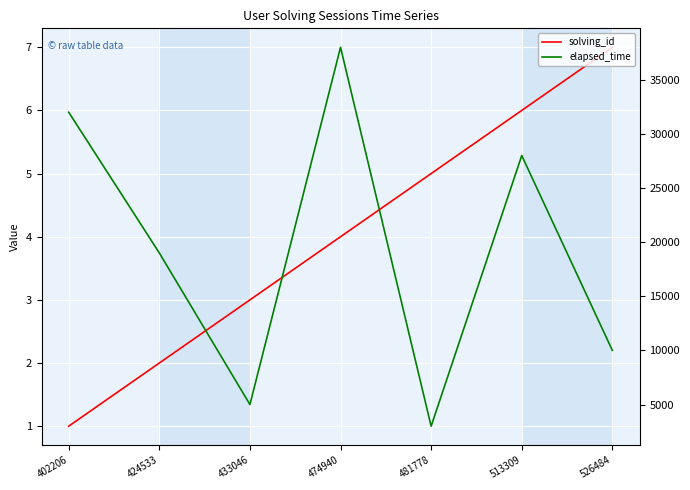

What is the sum of the solving_id values at 481778 and 424533?

7